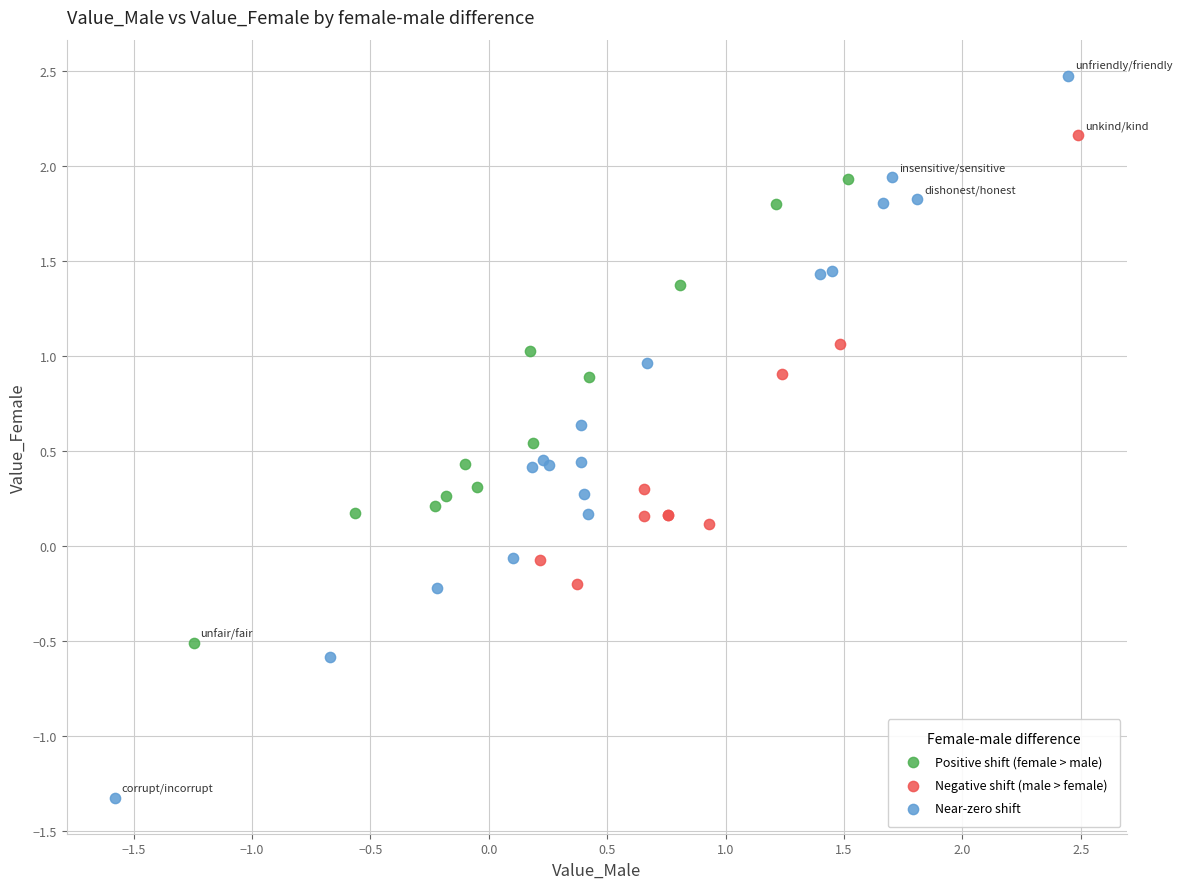

Which series has the largest Y range (max minus min)?

Near-zero shift